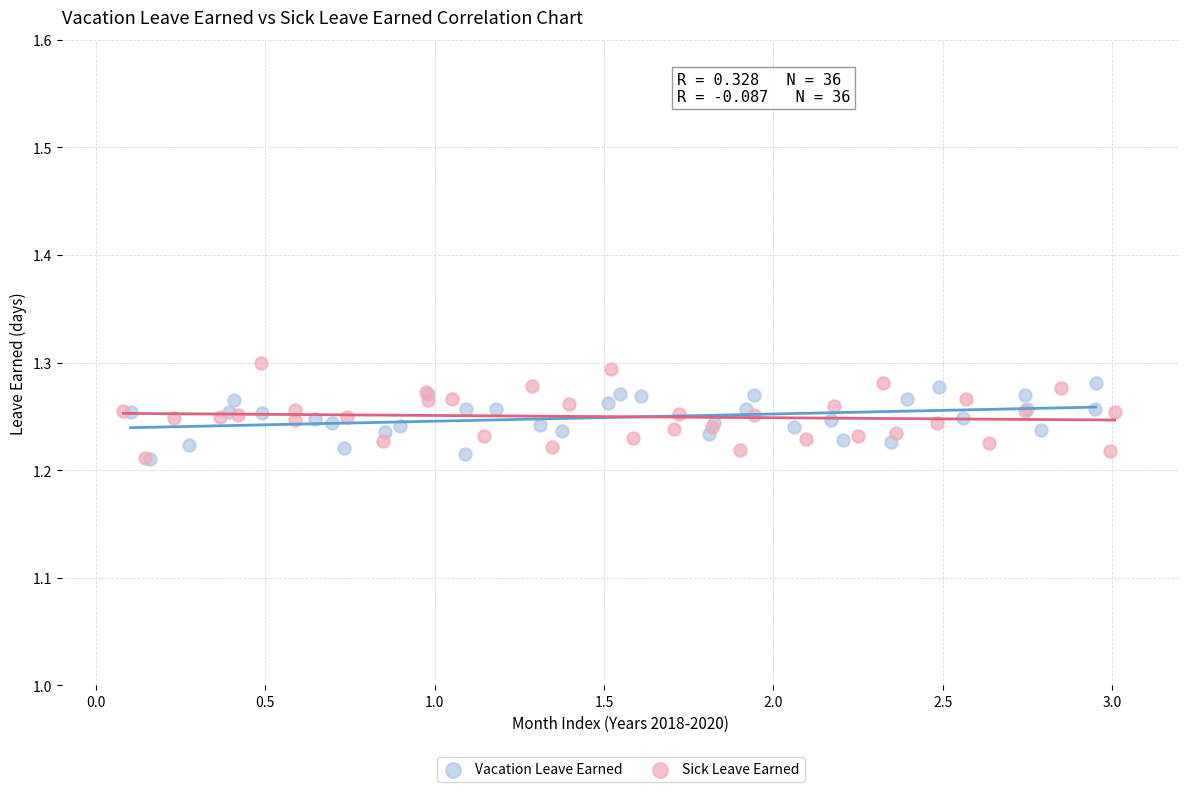

Which series has the widest spread of Y values?

Sick Leave Earned